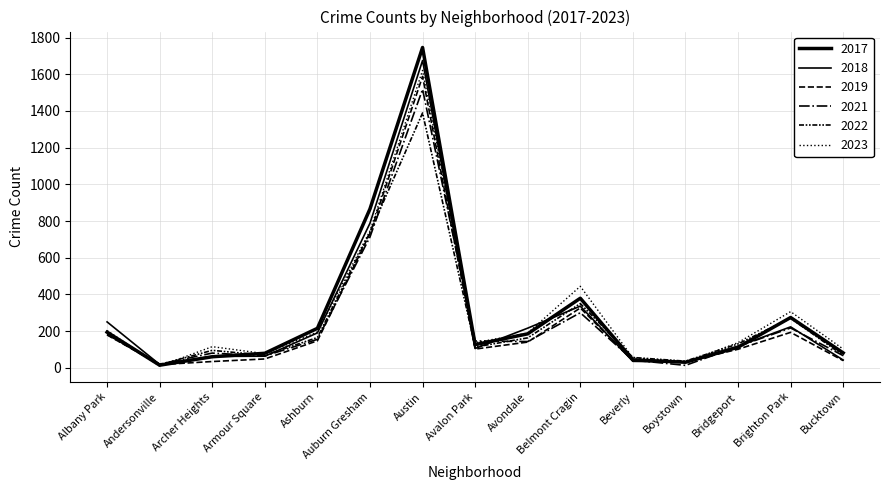

How many lines are shown in the chart?

6